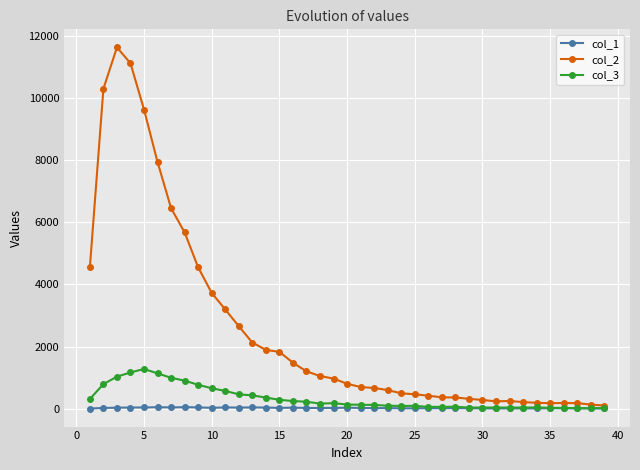

In col_2, how many points are higher than both neighbors (excluding endpoints)?

3